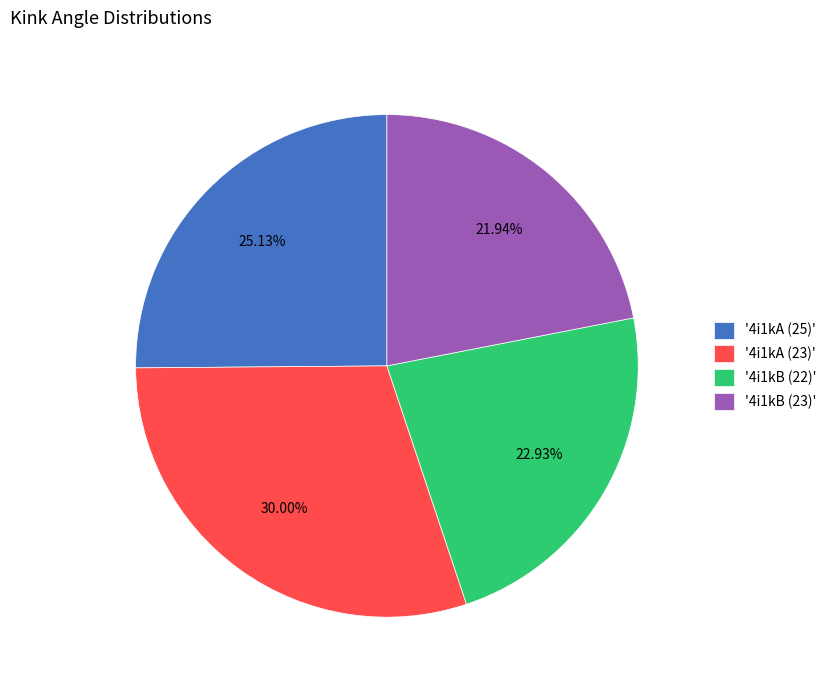

Is '4i1kB (22)' the majority of the pie?

No